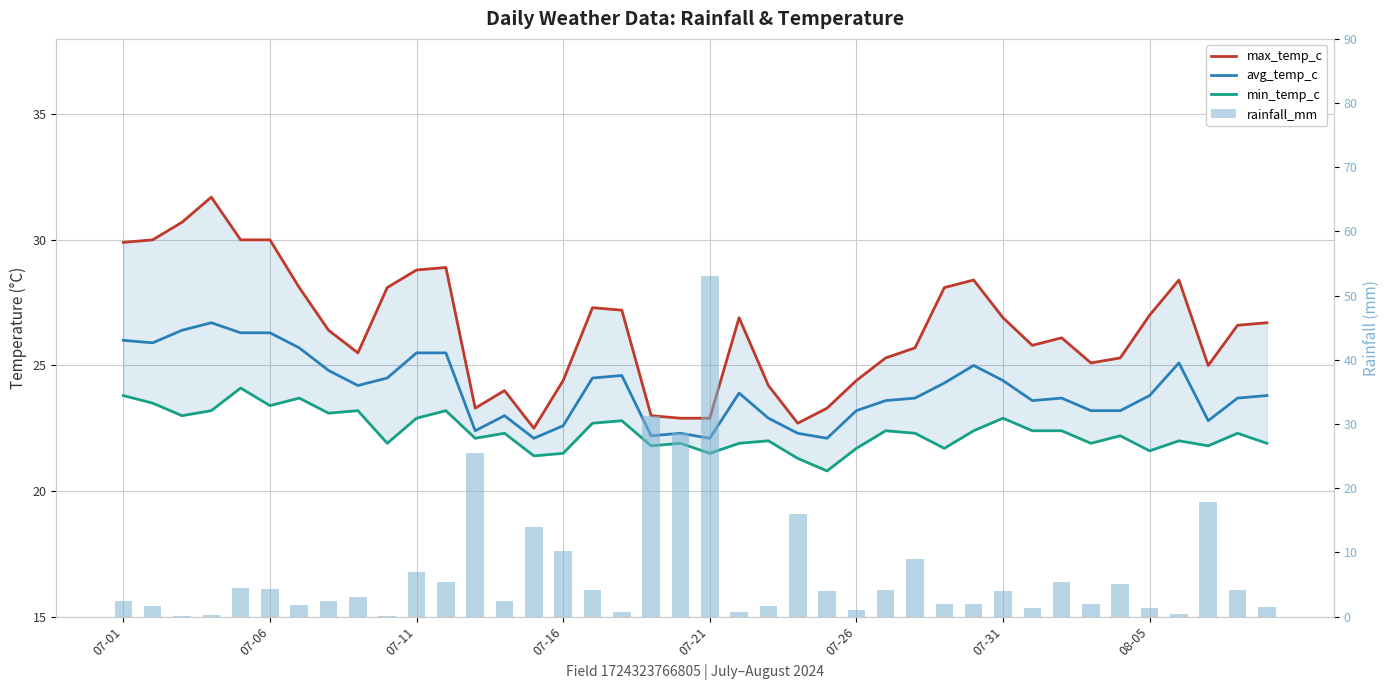

What is the maximum value for max_temp_c?

31.7